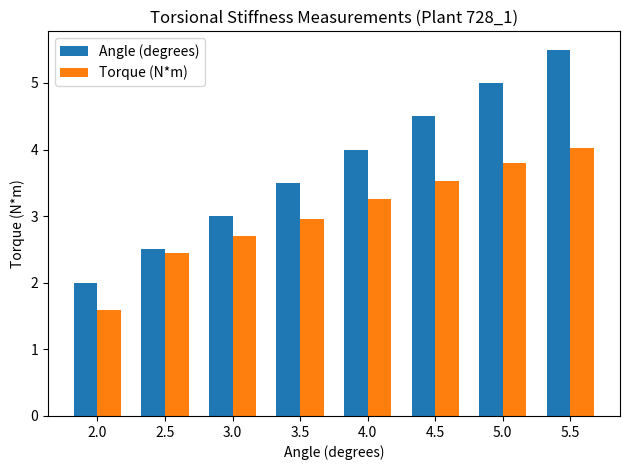

What is the average value of the Angle (degrees) series?

3.8